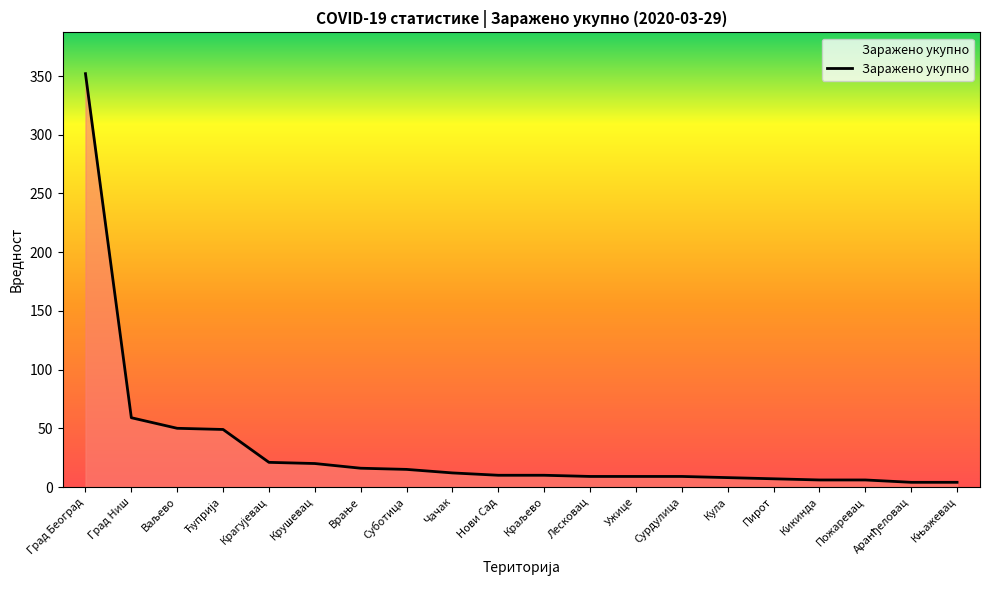

What is the change in value from Крушевац to Лесковац?

-11